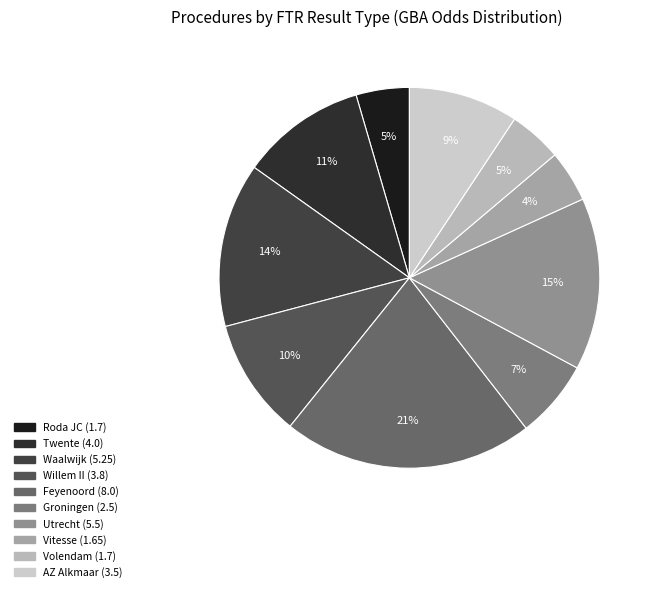

Is Roda JC the majority of the pie?

No